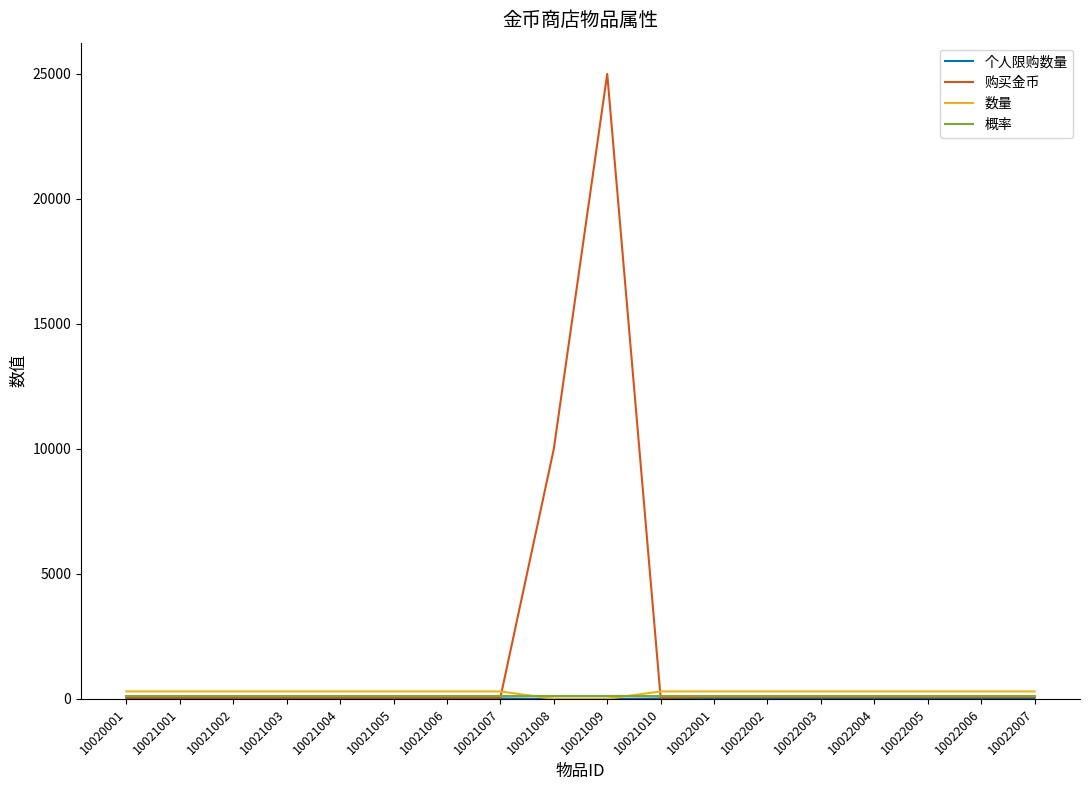

At how many categories does at least one series exceed 9551?

2